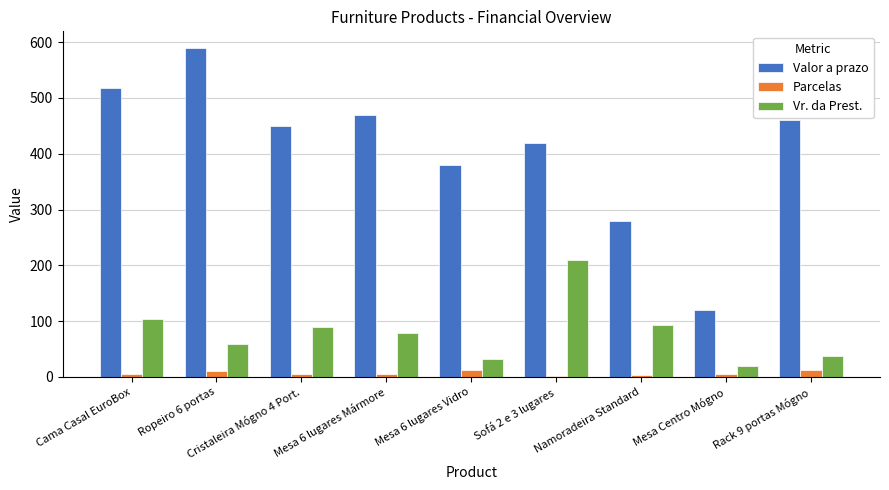

What is the label of the 6th bar from the left?

Sofá 2 e 3 lugares